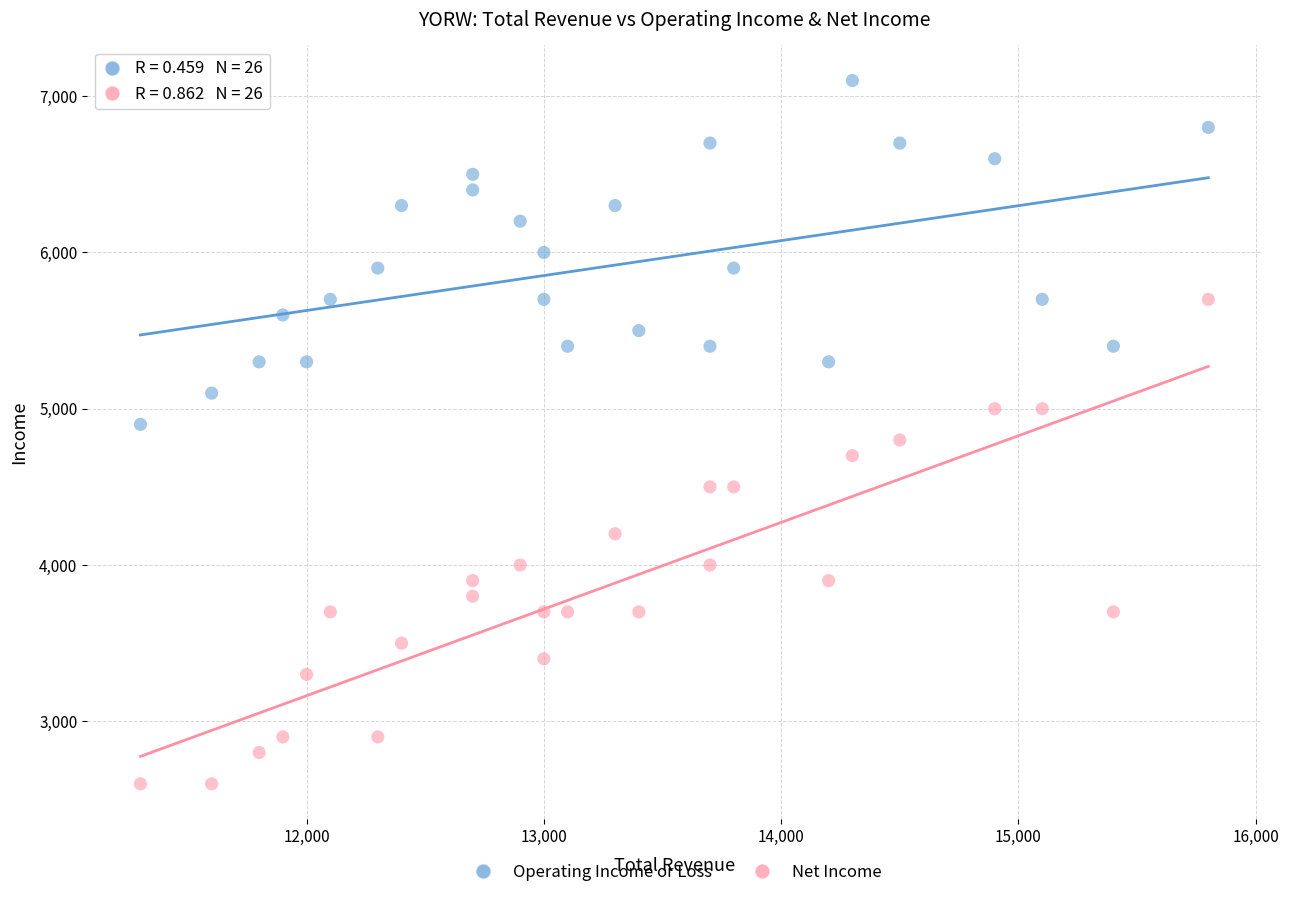

What is the X range (max minus min) for the scatter plot?

4500